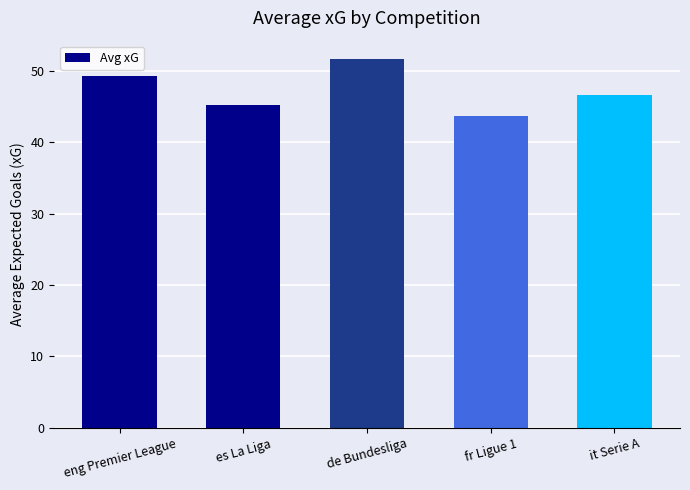

What is the difference between the maximum and minimum values?

8.0